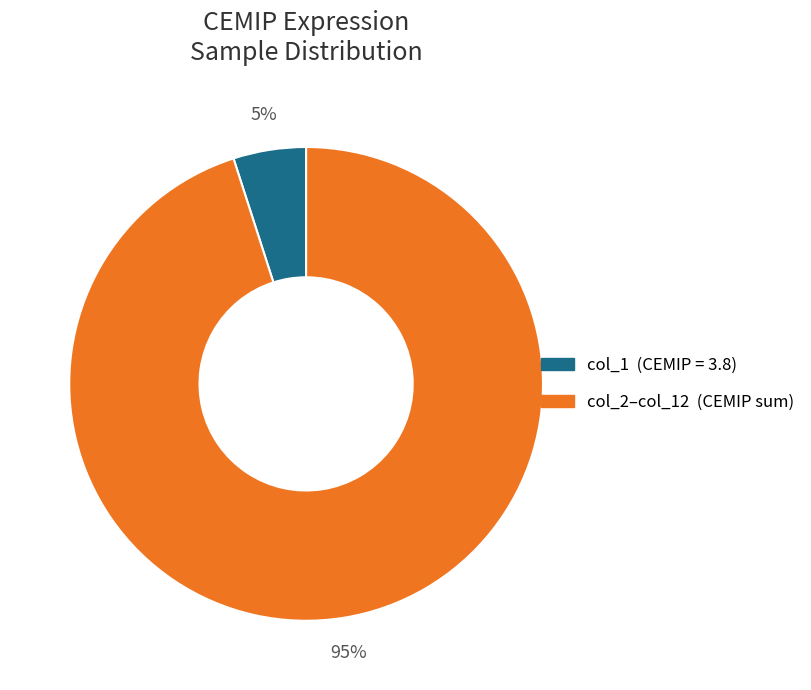

To the nearest percent, what is the difference between the largest and smallest slice percentages?

90%